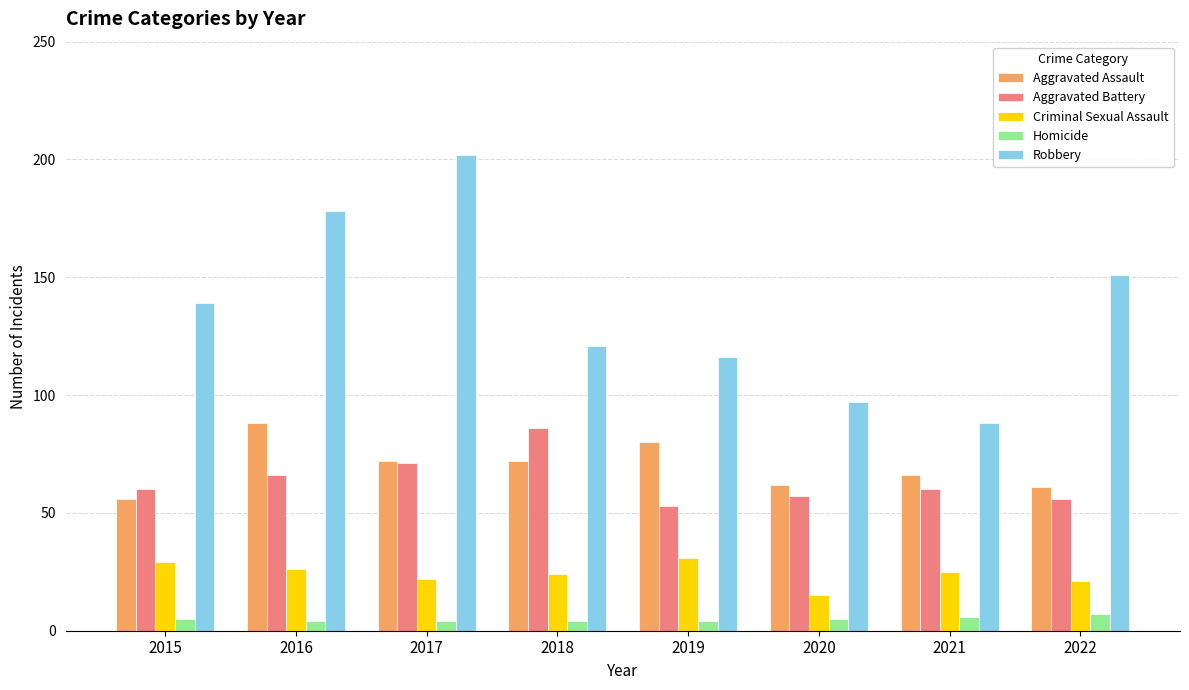

What is the sum of all Homicide values?

39